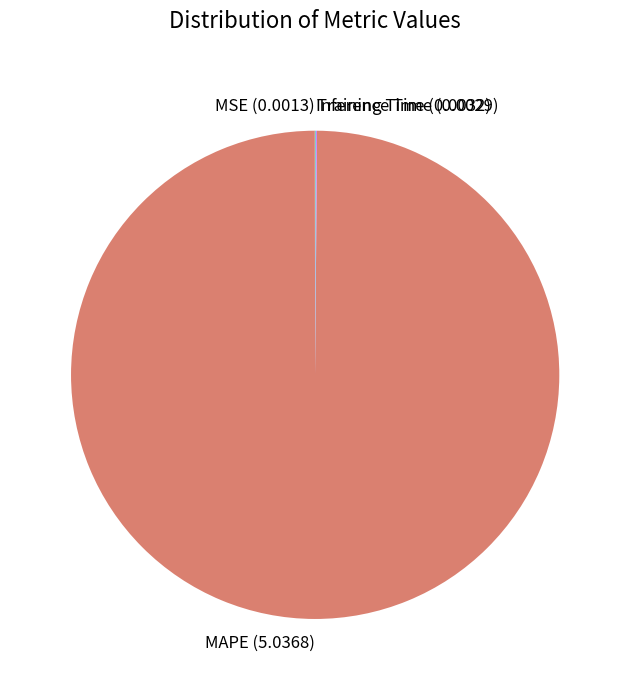

What is the largest slice in the pie chart?

MAPE